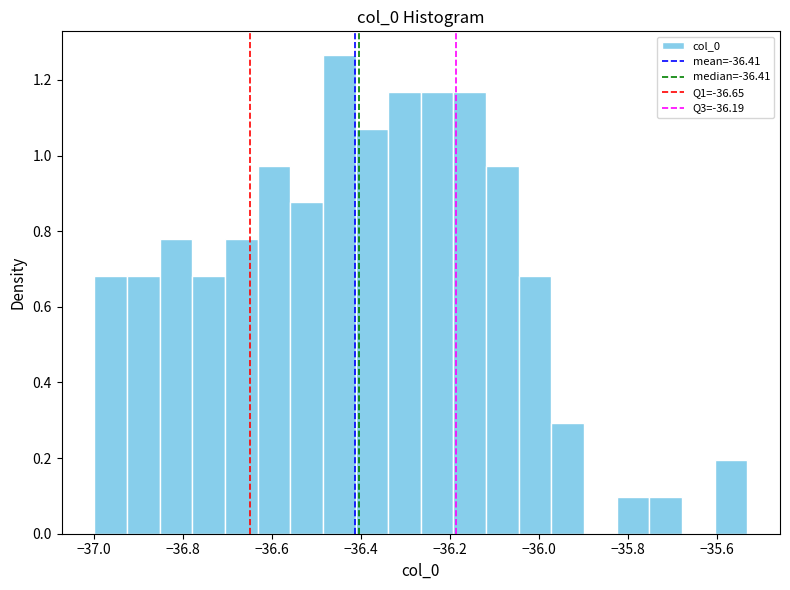

Read against the x-axis, roughly where is the centre of the tallest bar?

-36.44